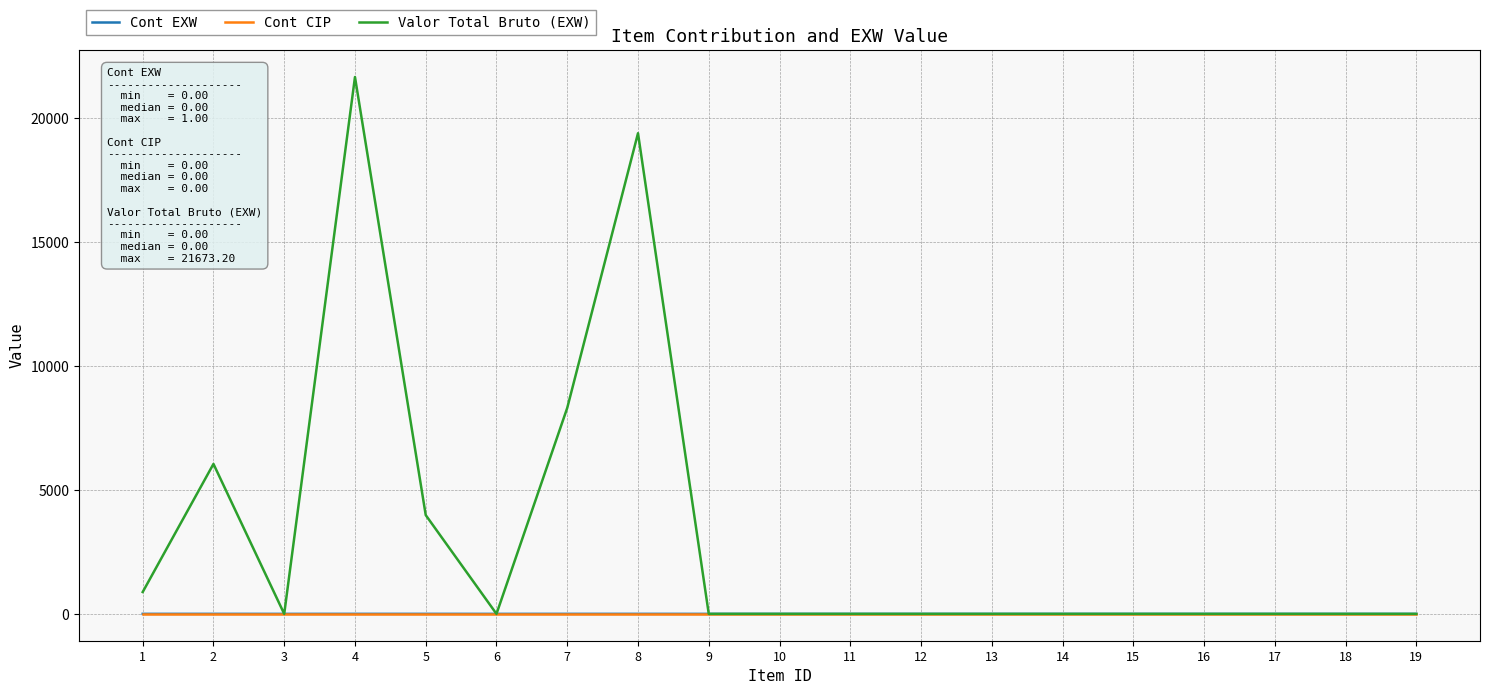

How many Cont EXW values are between 0 and 1?

19